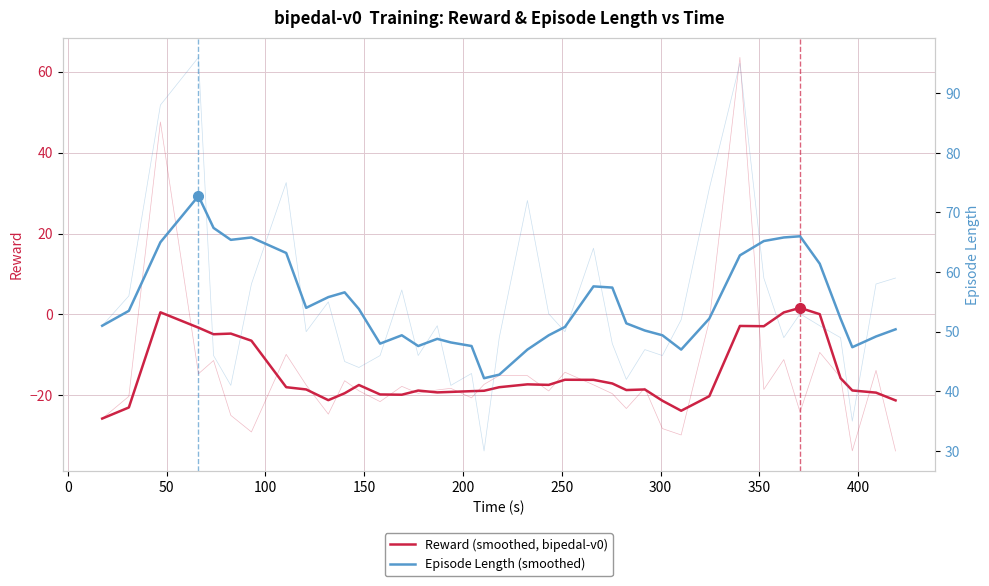

Does the chart display data point markers on the line(s)?

No